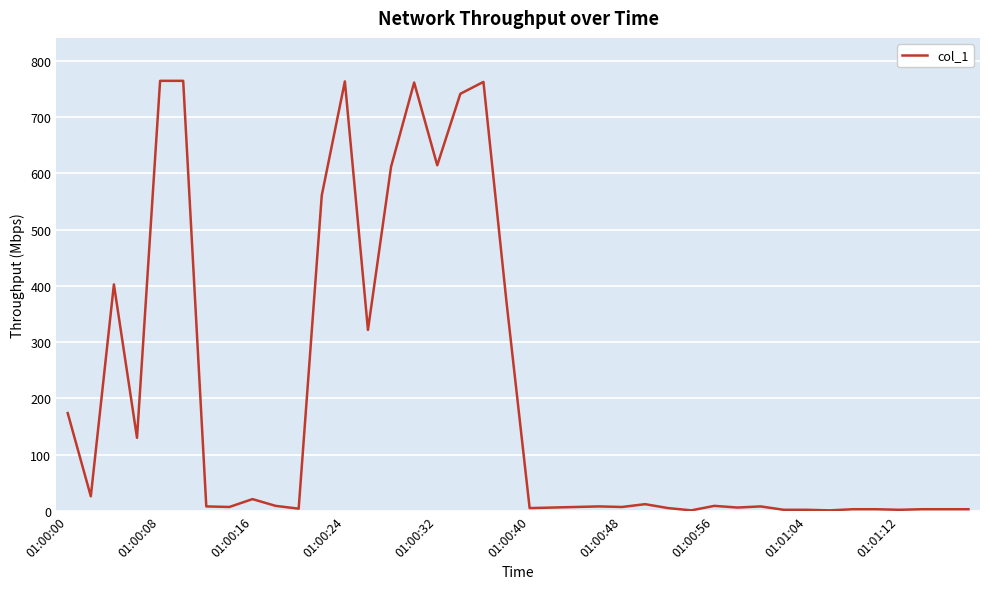

What is the maximum value shown in the chart?

764.4